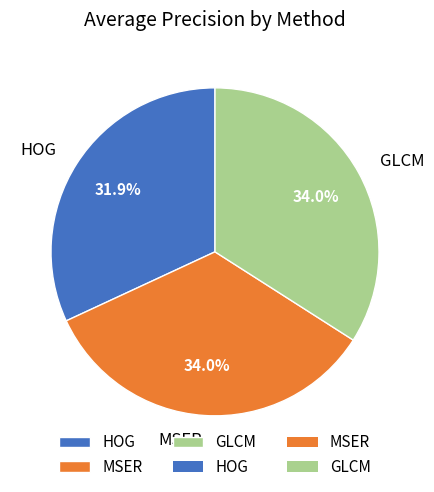

How many segments does this pie chart have?

3